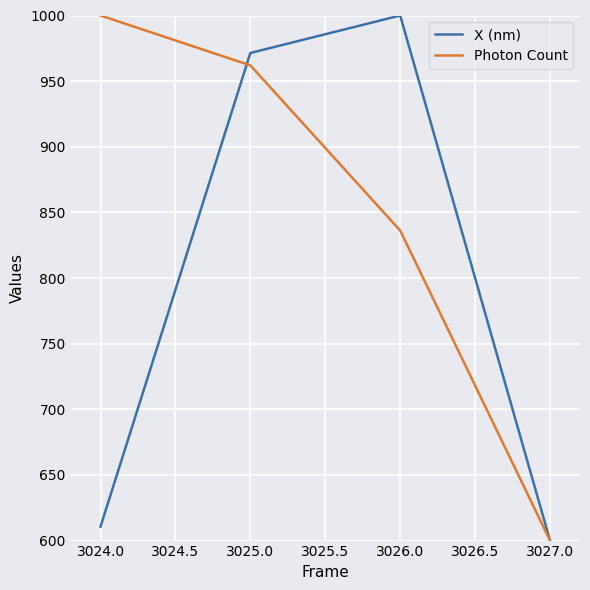

At which category does the chart reach its minimum across all series?

3027.0